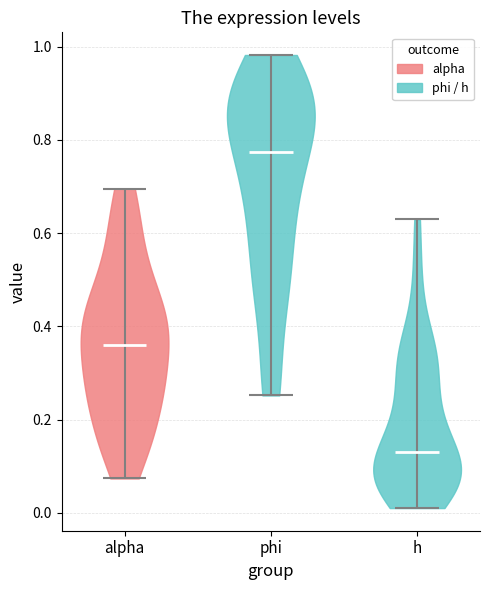

Reading left to right, read every violin against the y-axis: where its median line is, and the lowest and highest points it reaches. The values are not printed on the chart, so give them approximately, as read against the axis.

alpha: median line 0.36, lowest point 0.08, highest point 0.70
phi: median line 0.78, lowest point 0.26, highest point 0.98
h: median line 0.12, lowest point 0.02, highest point 0.62